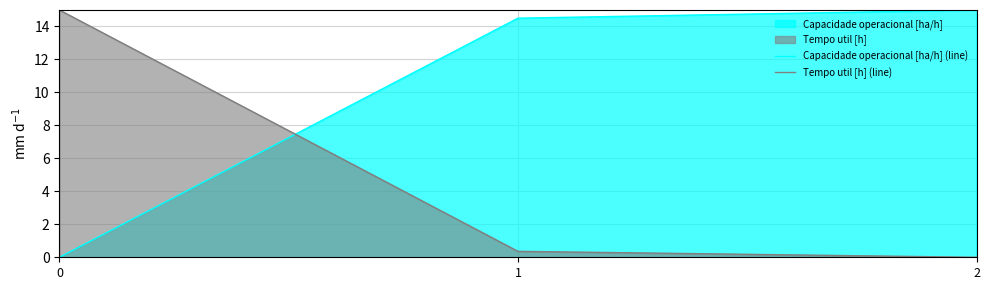

How many positive values does the Capacidade operacional [ha/h] (line) series have?

2